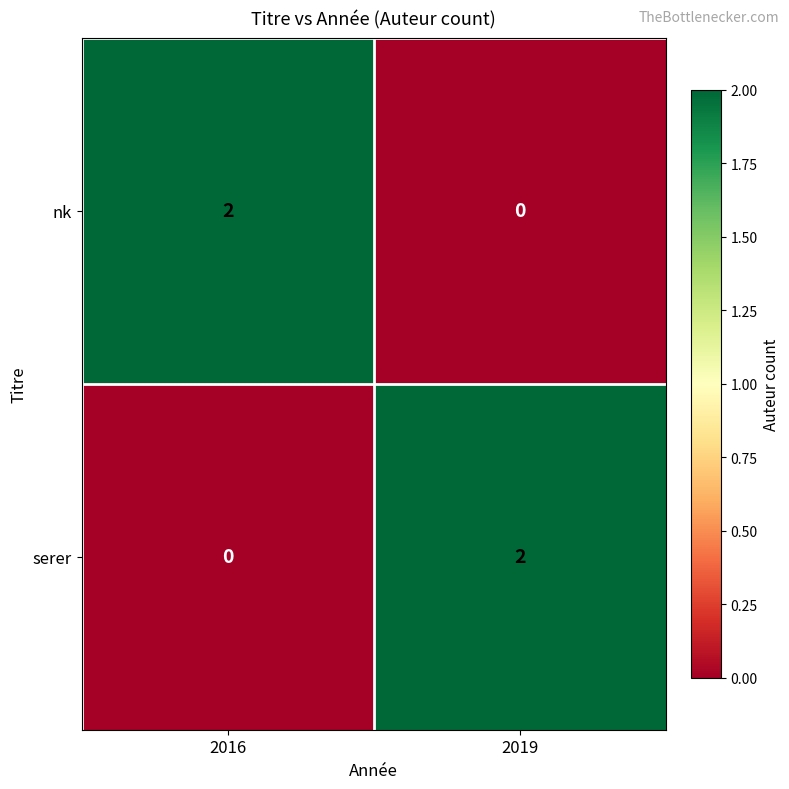

List the labels in order of serer value, smallest first.

2016, 2019